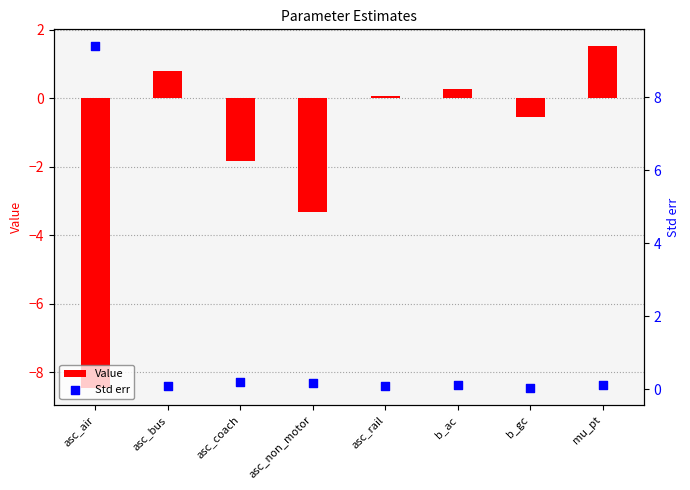

Which series has the widest spread of Y values?

Value